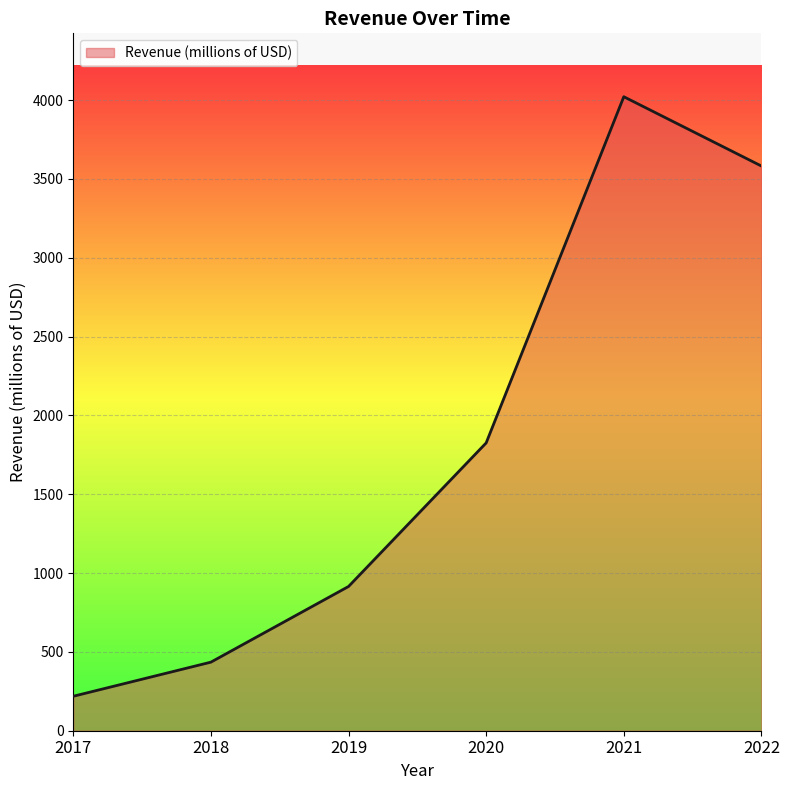

How many values exceed 1825?

3